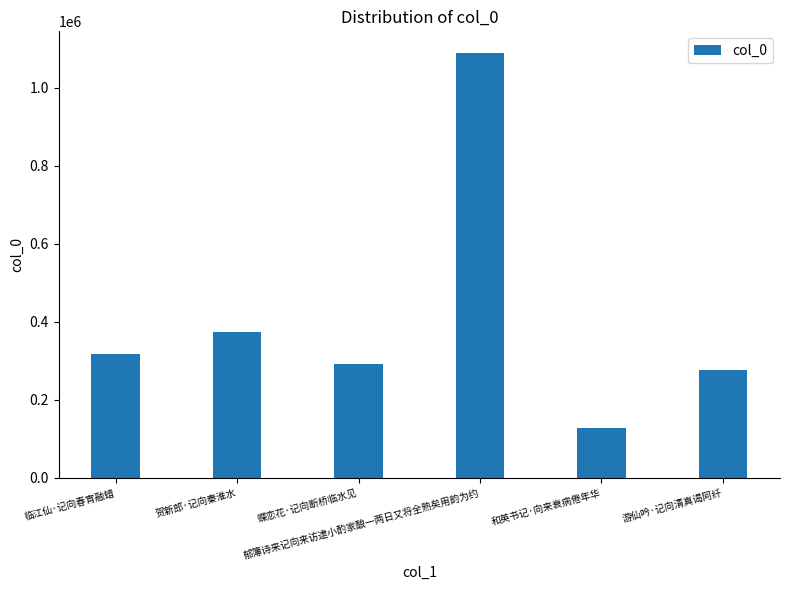

How many values are below 318967?

3